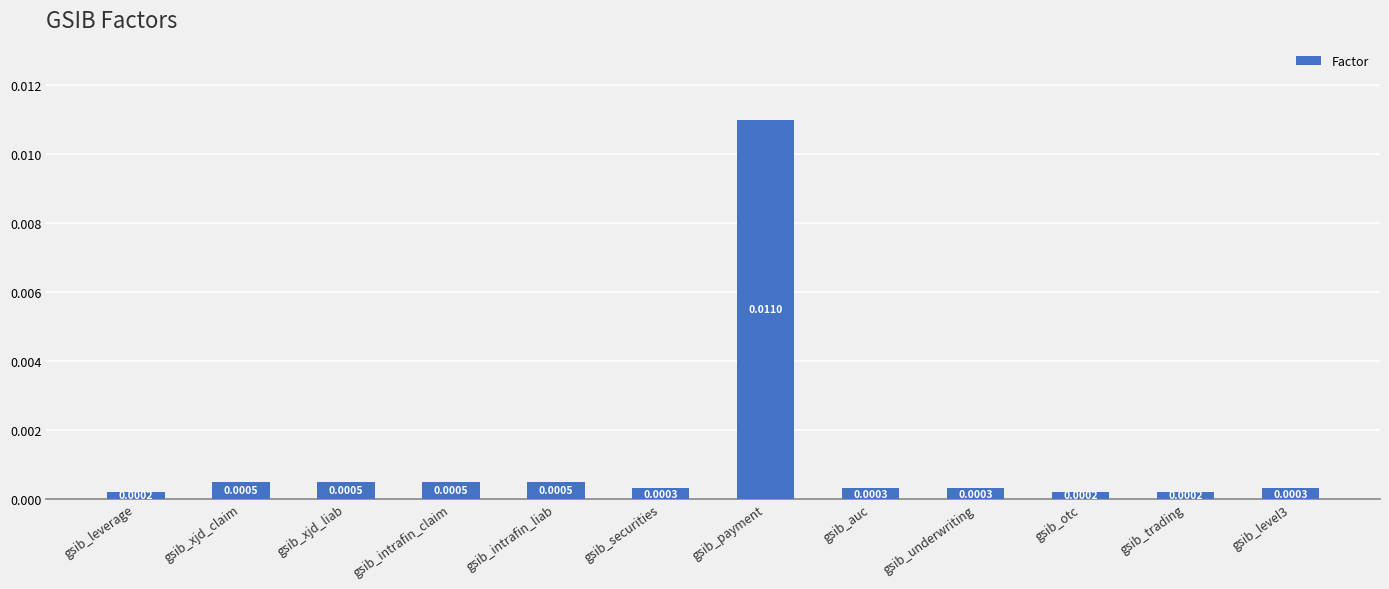

What position from the right is gsib_trading?

2